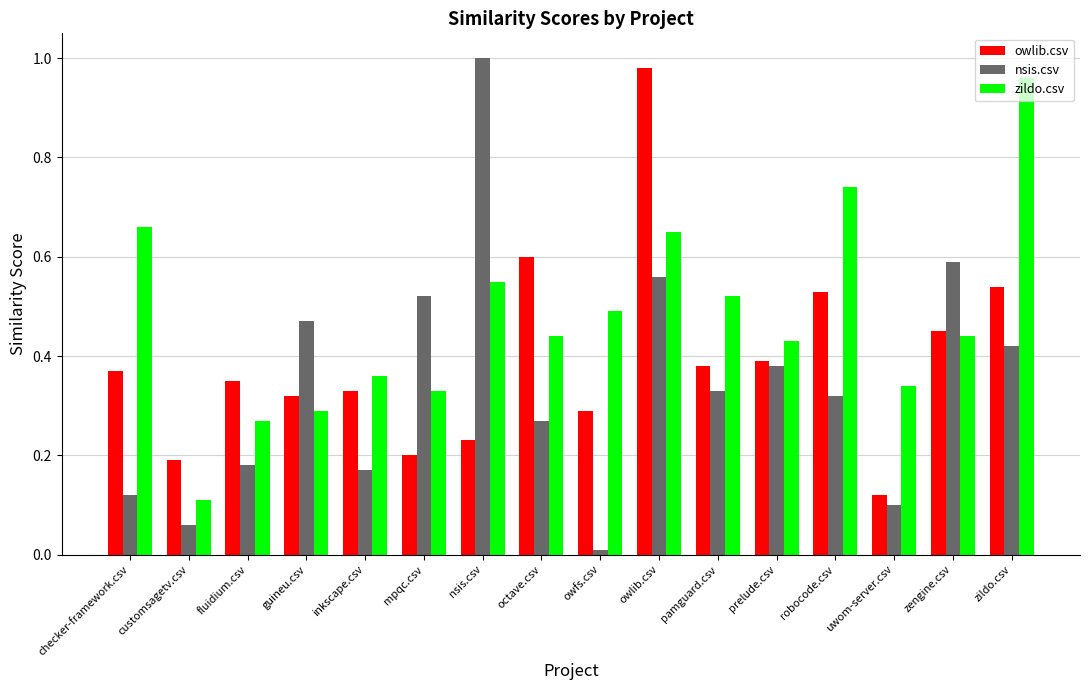

Is it true that nsis.csv equals 0.3 at fluidium.csv?

False